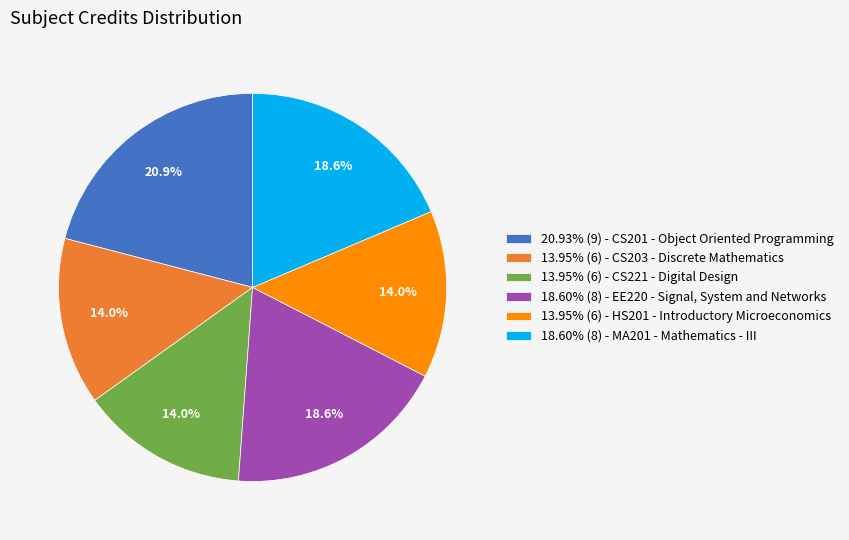

Is 20.93% (9) - CS201 - Object Oriented Programming the majority of the pie?

No